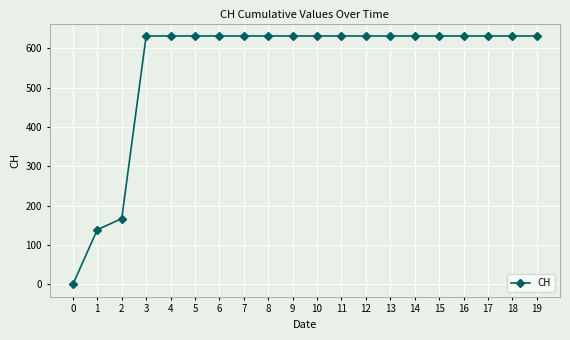

What is the difference between the second highest and second lowest values?

492